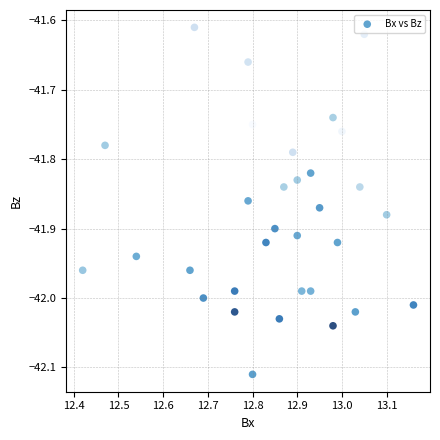

What is the range of Y values (max minus min)?

0.5